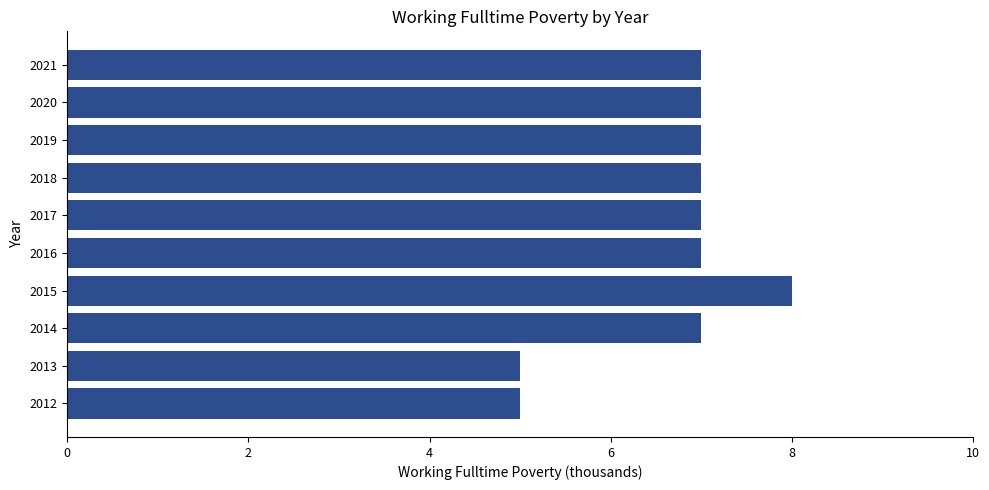

Which label corresponds to the largest value in the chart?

2015